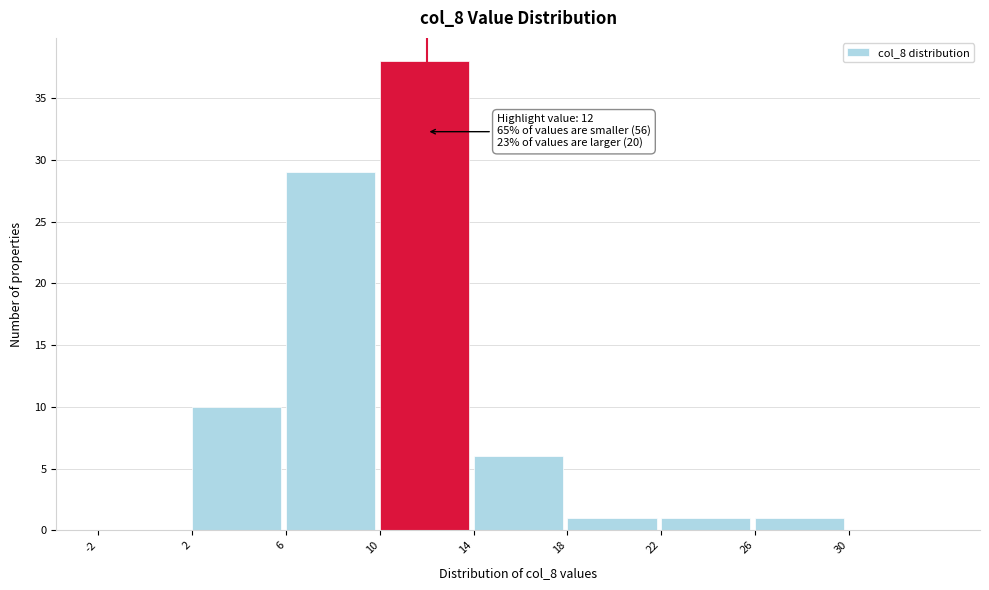

Over which range of the x-axis is the bar tallest?

10 to 14